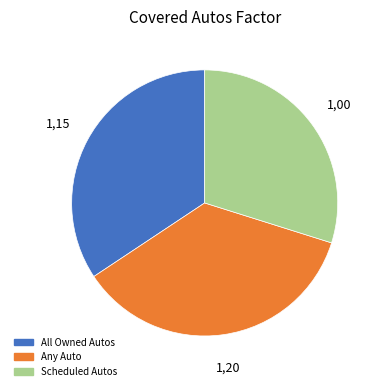

Which slice is the smallest?

Scheduled Autos